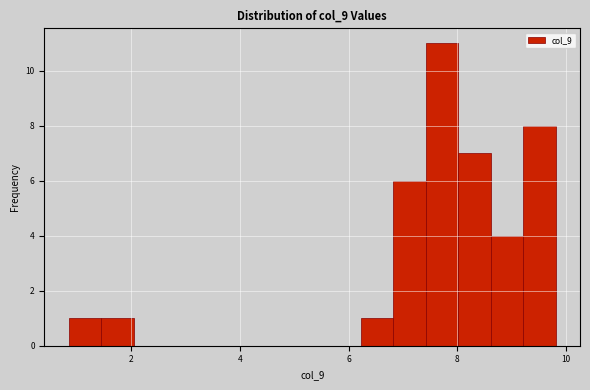

Read against the x-axis, roughly where is the centre of the tallest bar?

7.8